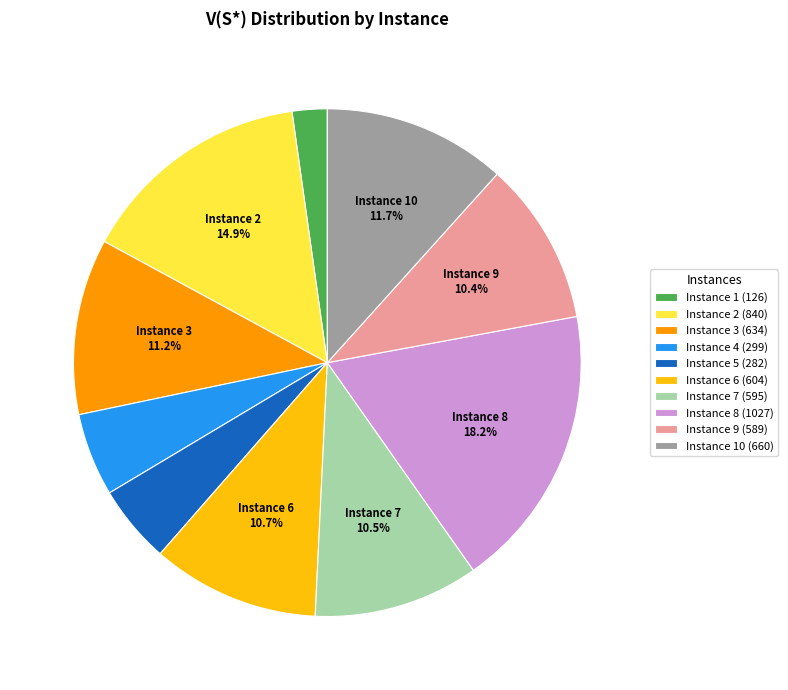

Combined, what portion of the pie is Instance 8 (1027) and Instance 7 (595)?

28.7%